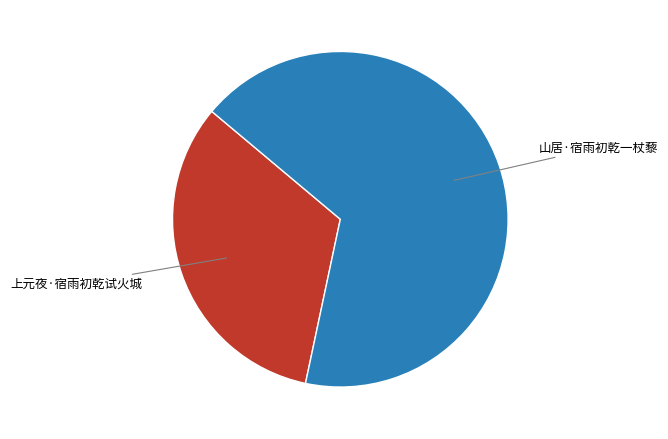

What is the smallest slice in the pie chart?

上元夜·宿雨初乾试火城